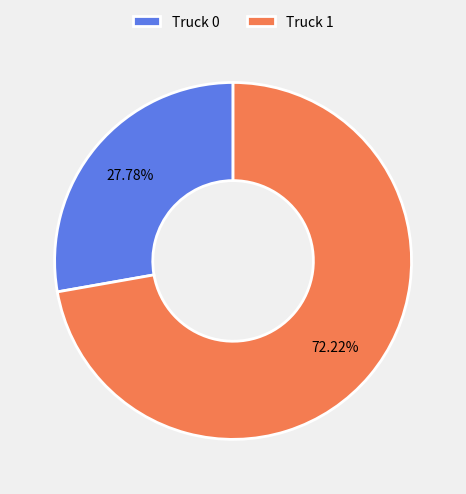

To the nearest percent, what is the combined percentage of Truck 1 and Truck 0?

100%